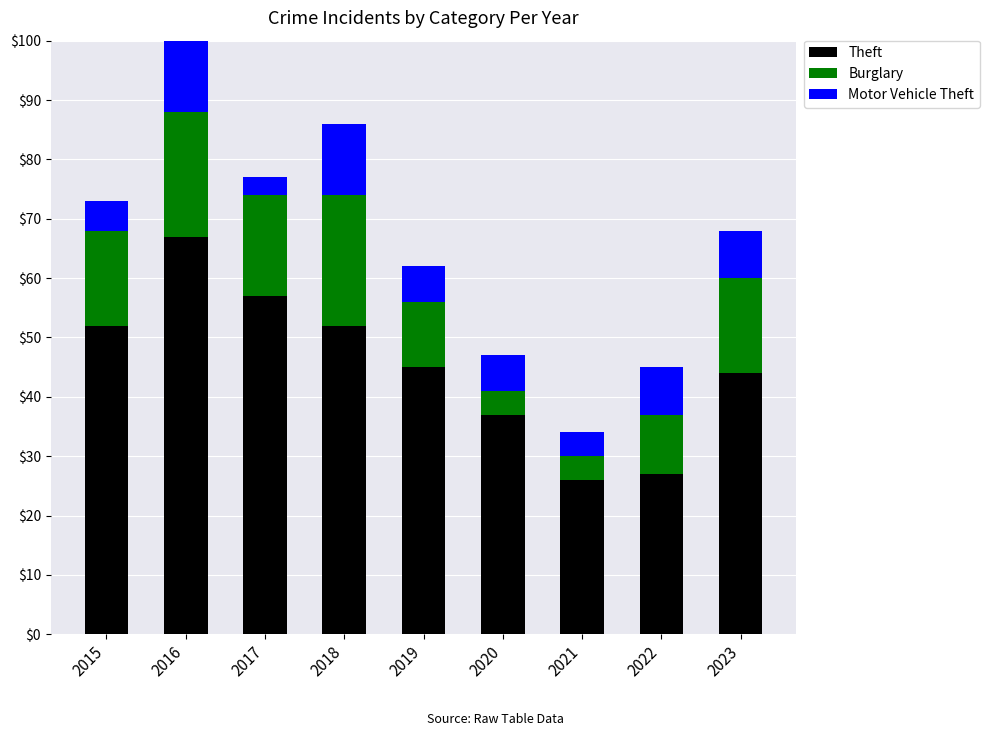

True or false: Burglary has a value of 4 at 2017.

False